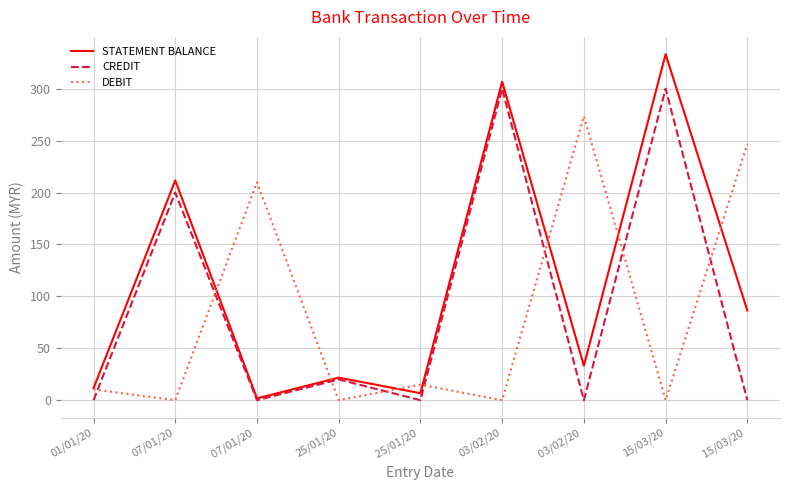

Where is the first local minimum for STATEMENT BALANCE?

07/01/20 